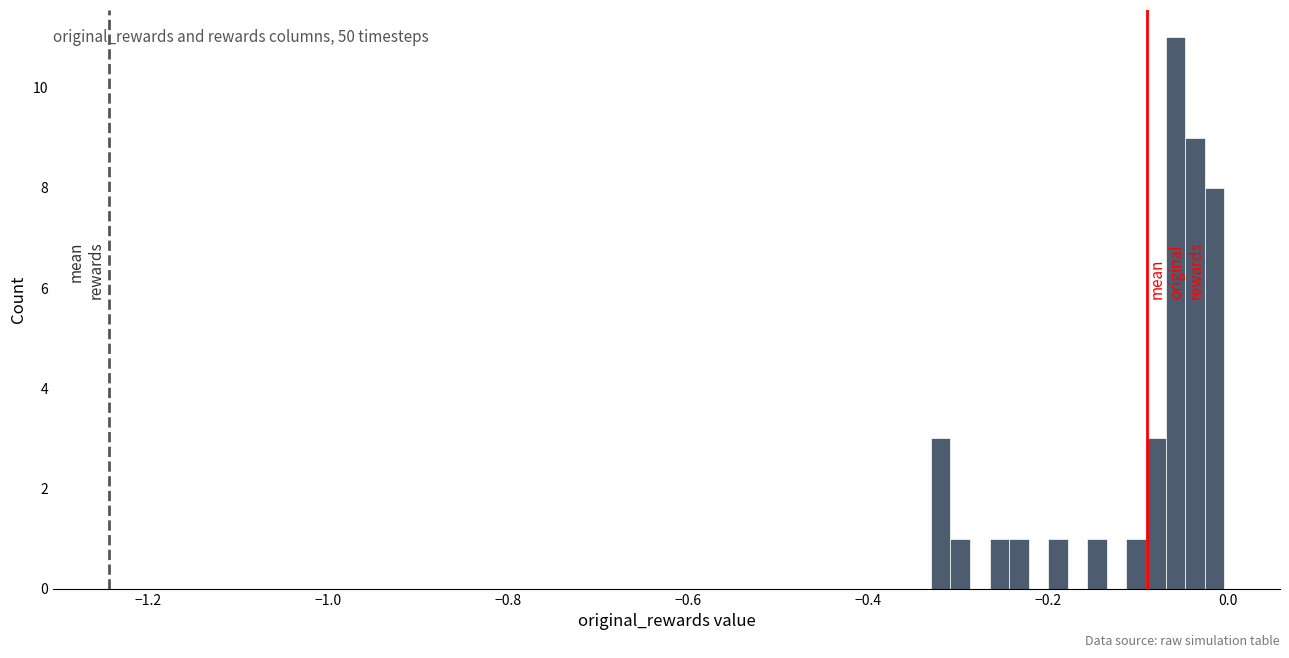

Around what value on the x-axis is the tallest bar? Give the approximate position of its centre, as read against the axis.

-0.06